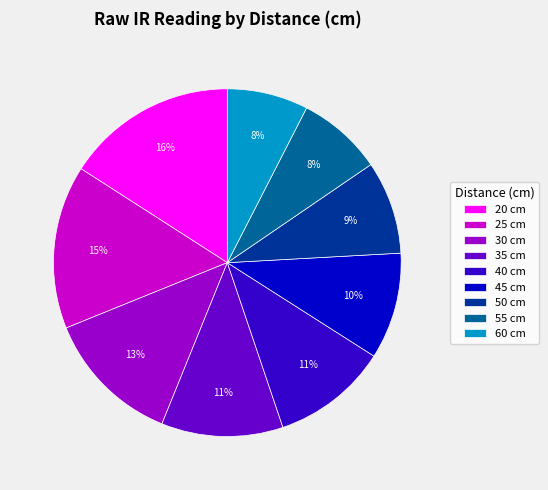

What percentage is the 55 cm slice, to the nearest percent?

8%